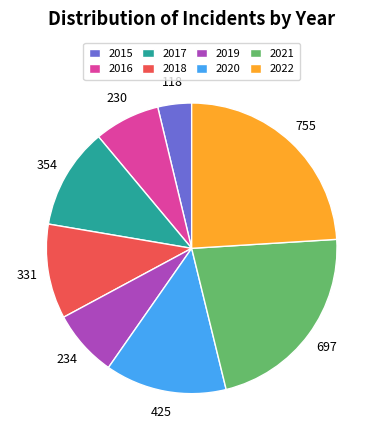

Does 2018 represent more than half of the total?

No